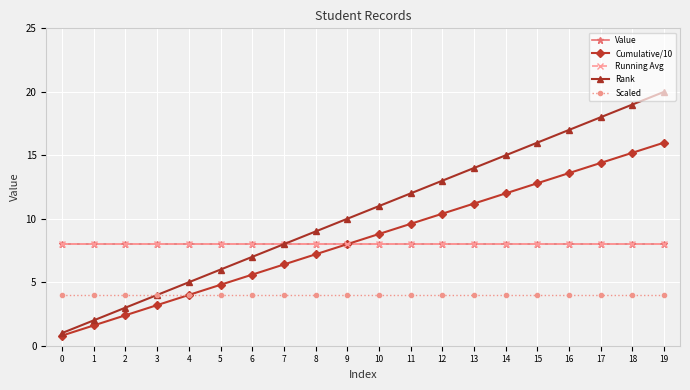

At 13, list the series in order from largest to smallest.

Rank, Cumulative/10, Value, Running Avg, Scaled